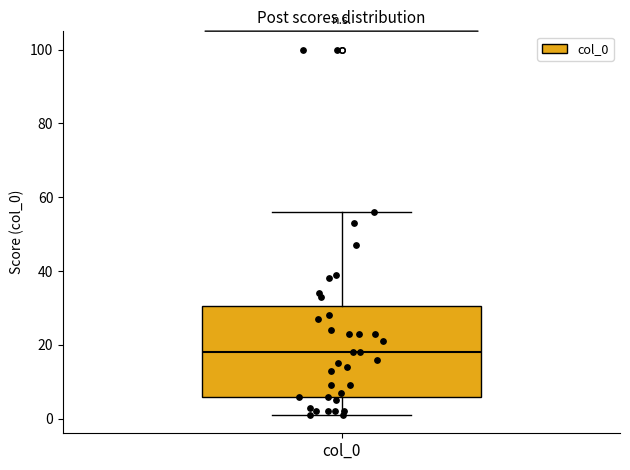

Transcribe this box plot: give where the median line is, the range the box spans, and where the two whiskers end, as read against the y-axis. The values are not printed on the chart, so give them approximately, as read against the axis.

median 18, box 6 to 30, whiskers 2 to 56